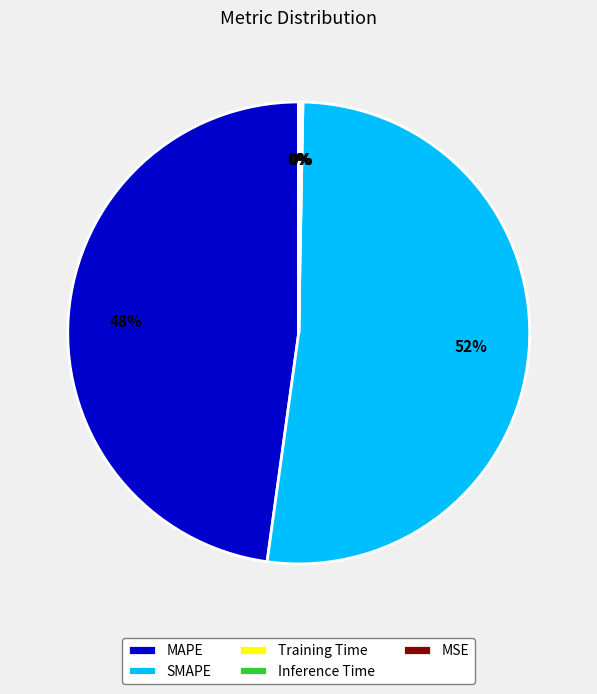

What is the largest slice in the pie chart?

SMAPE